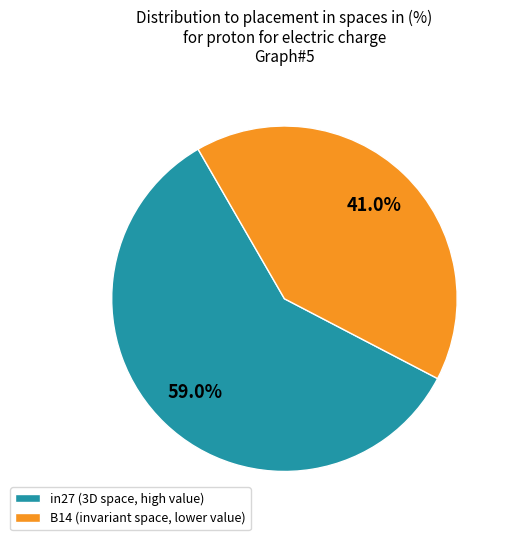

Does any single category account for the majority?

Yes